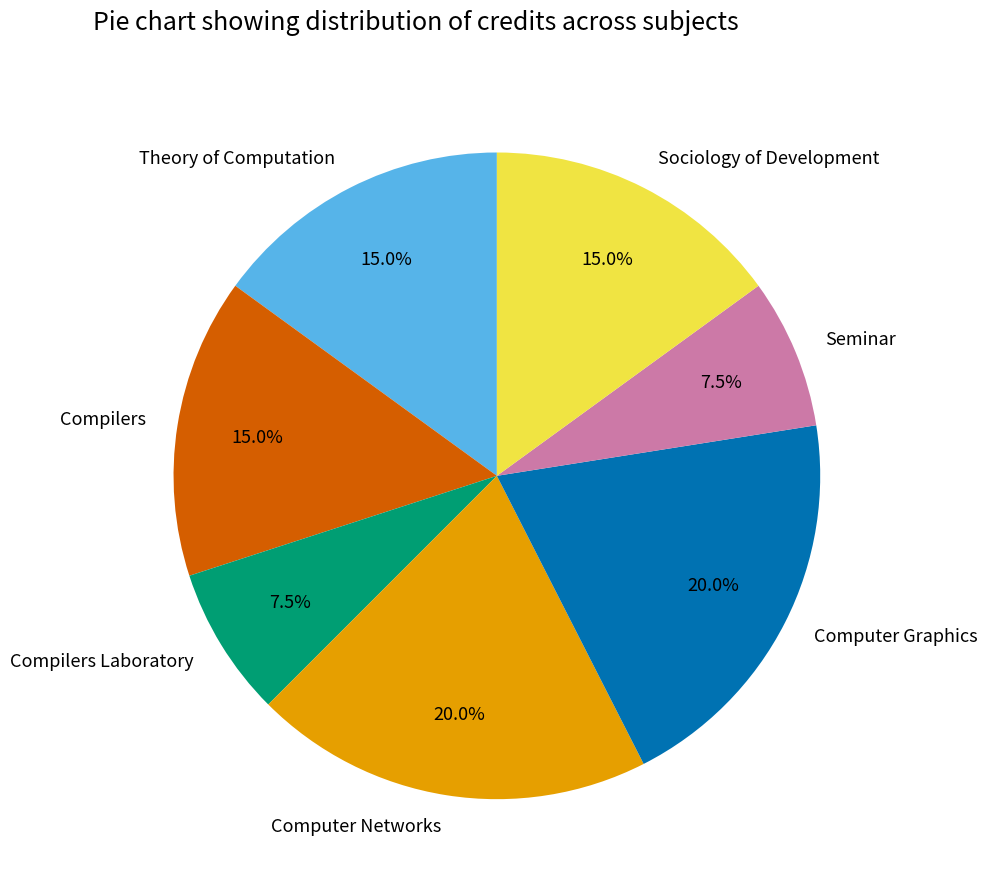

Is there any slice that represents more than half of the pie?

No